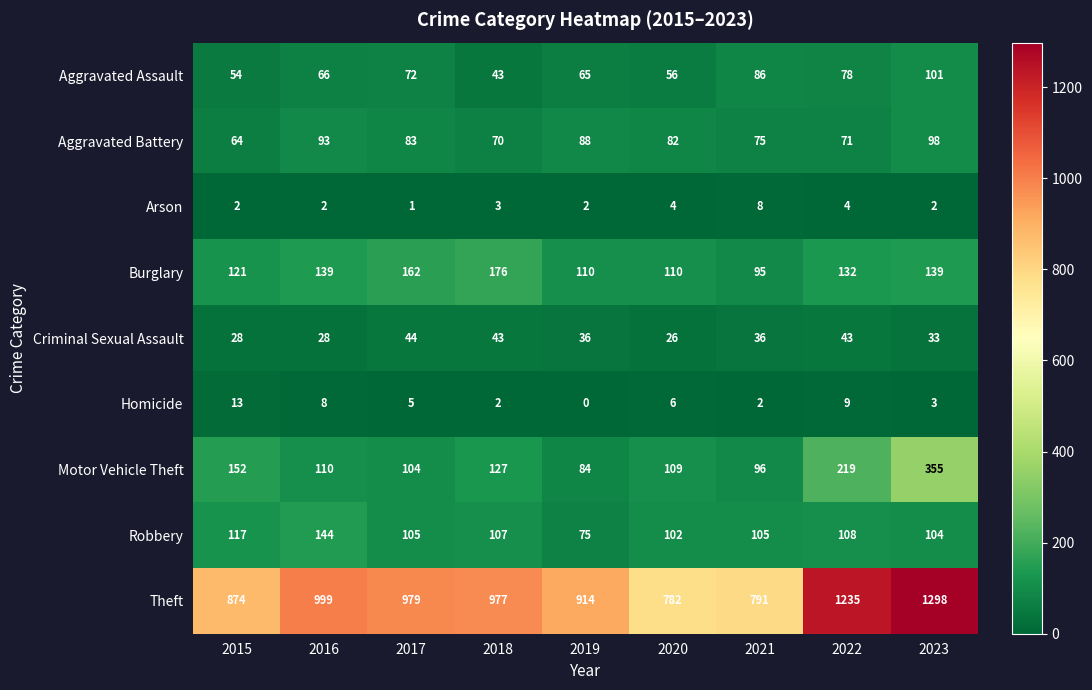

True or false: Burglary has a value of 35 at 2015.

False